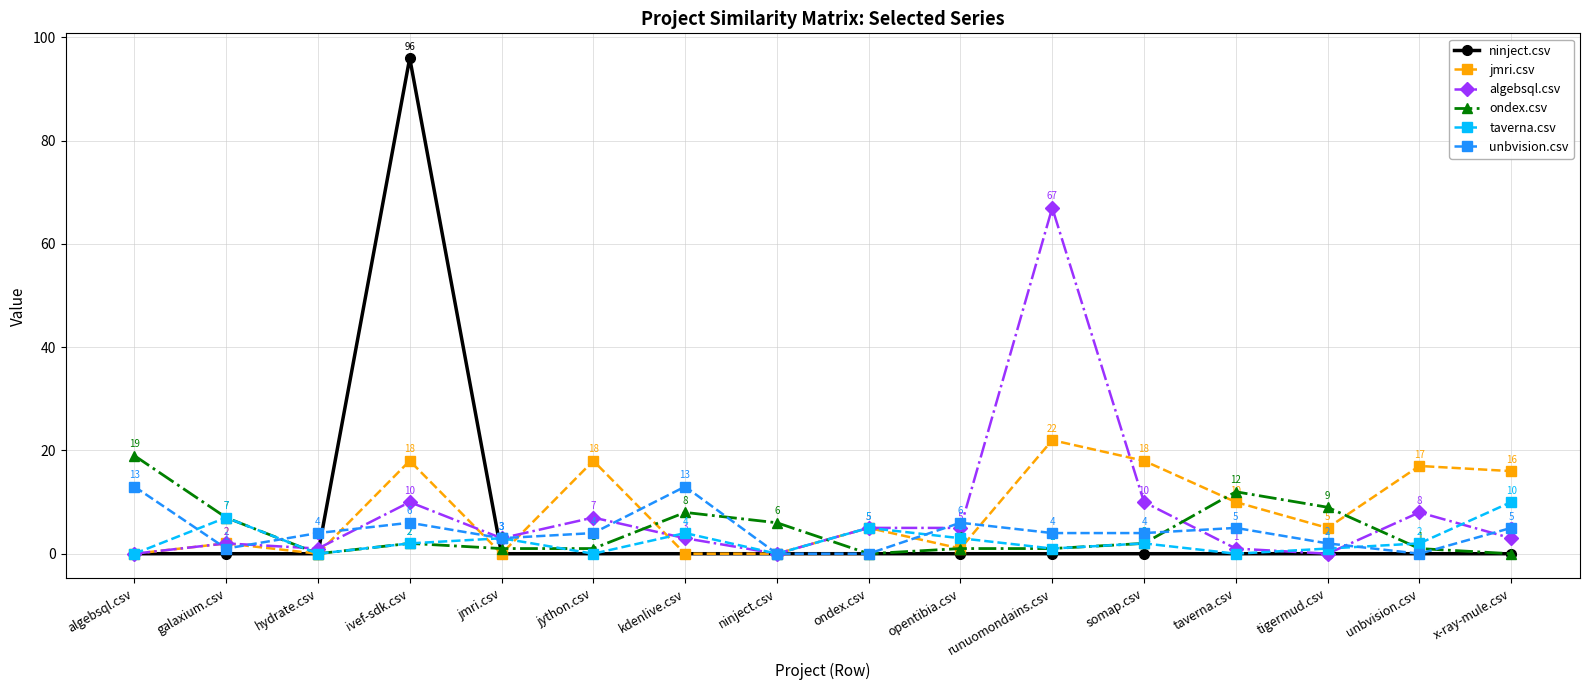

Reading left to right, what are all the values shown in this chart?

ninject.csv: algebsql.csv=0	galaxium.csv=0	hydrate.csv=0	ivef-sdk.csv=96	jmri.csv=0	jython.csv=0	kdenlive.csv=0	ninject.csv=0	ondex.csv=0	opentibia.csv=0	runuomondains.csv=0	somap.csv=0	taverna.csv=0	tigermud.csv=0	unbvision.csv=0	x-ray-mule.csv=0
jmri.csv: algebsql.csv=0	galaxium.csv=2	hydrate.csv=0	ivef-sdk.csv=18	jmri.csv=0	jython.csv=18	kdenlive.csv=0	ninject.csv=0	ondex.csv=5	opentibia.csv=1	runuomondains.csv=22	somap.csv=18	taverna.csv=10	tigermud.csv=5	unbvision.csv=17	x-ray-mule.csv=16
algebsql.csv: algebsql.csv=0	galaxium.csv=2	hydrate.csv=1	ivef-sdk.csv=10	jmri.csv=3	jython.csv=7	kdenlive.csv=3	ninject.csv=0	ondex.csv=5	opentibia.csv=5	runuomondains.csv=67	somap.csv=10	taverna.csv=1	tigermud.csv=0	unbvision.csv=8	x-ray-mule.csv=3
ondex.csv: algebsql.csv=19	galaxium.csv=7	hydrate.csv=0	ivef-sdk.csv=2	jmri.csv=1	jython.csv=1	kdenlive.csv=8	ninject.csv=6	ondex.csv=0	opentibia.csv=1	runuomondains.csv=1	somap.csv=2	taverna.csv=12	tigermud.csv=9	unbvision.csv=1	x-ray-mule.csv=0
taverna.csv: algebsql.csv=0	galaxium.csv=7	hydrate.csv=0	ivef-sdk.csv=2	jmri.csv=3	jython.csv=0	kdenlive.csv=4	ninject.csv=0	ondex.csv=5	opentibia.csv=3	runuomondains.csv=1	somap.csv=2	taverna.csv=0	tigermud.csv=1	unbvision.csv=2	x-ray-mule.csv=10
unbvision.csv: algebsql.csv=13	galaxium.csv=1	hydrate.csv=4	ivef-sdk.csv=6	jmri.csv=3	jython.csv=4	kdenlive.csv=13	ninject.csv=0	ondex.csv=0	opentibia.csv=6	runuomondains.csv=4	somap.csv=4	taverna.csv=5	tigermud.csv=2	unbvision.csv=0	x-ray-mule.csv=5